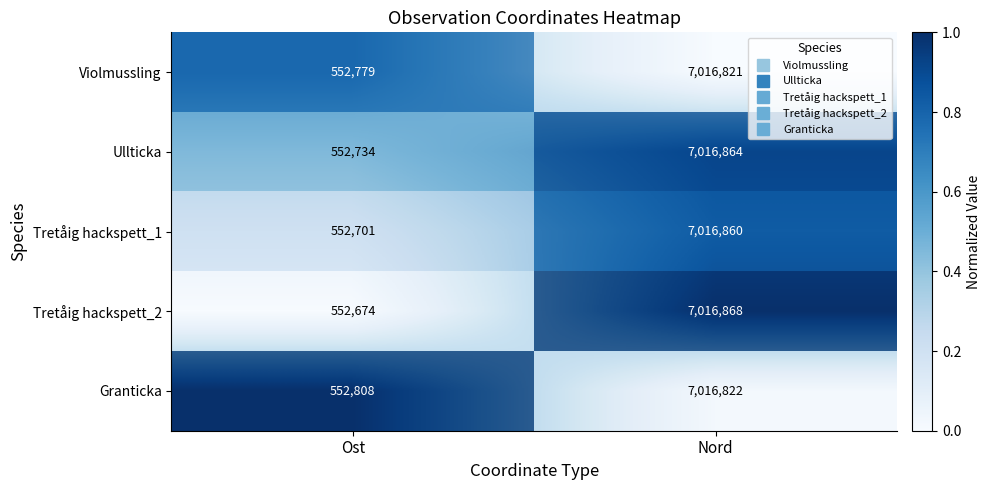

What is the sum of all Ullticka values?

1.4